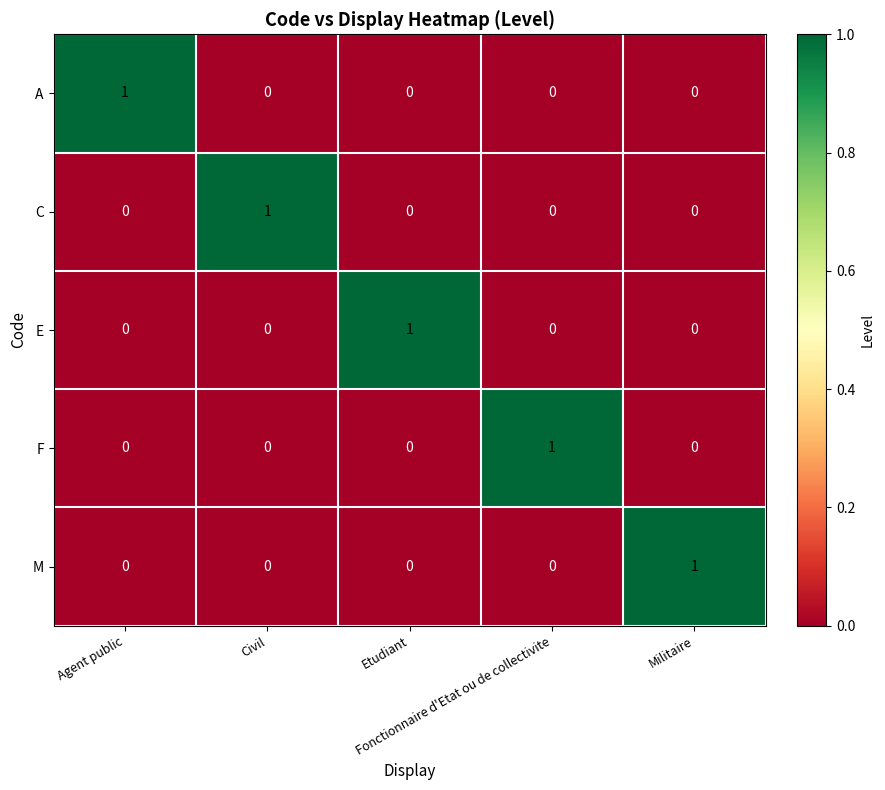

Count the F values in the range 0 to 1.

5